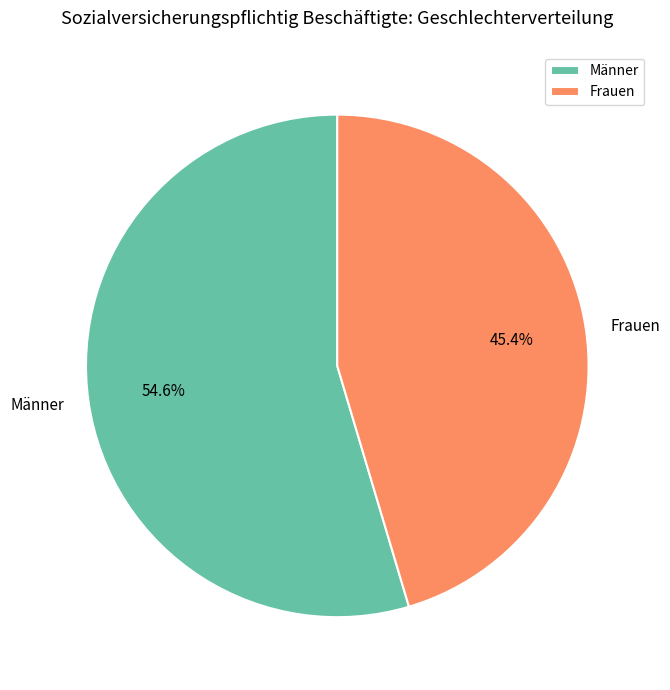

How many segments does this pie chart have?

2